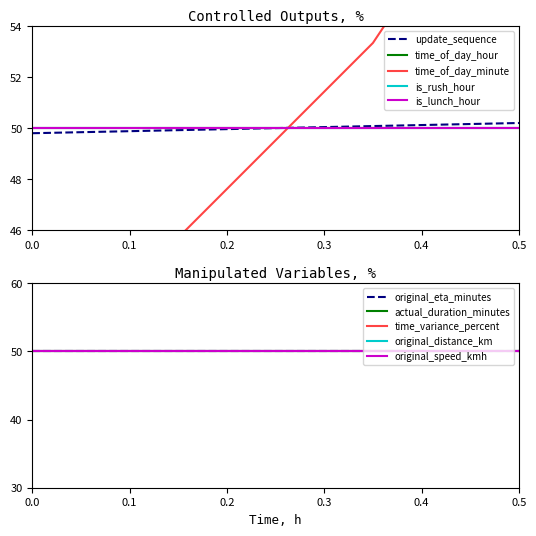

What is the value of the 7th point from the left?

50.0